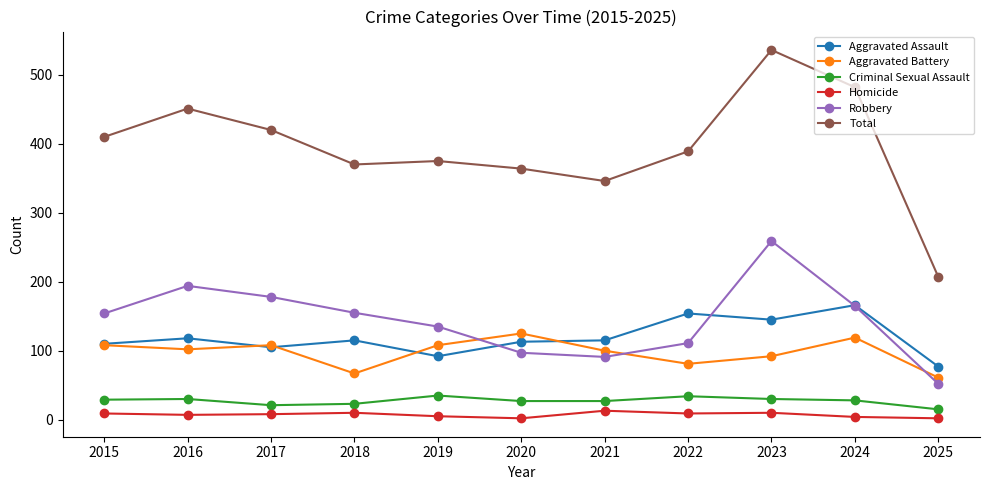

How many data points in Total are less than 389?

5